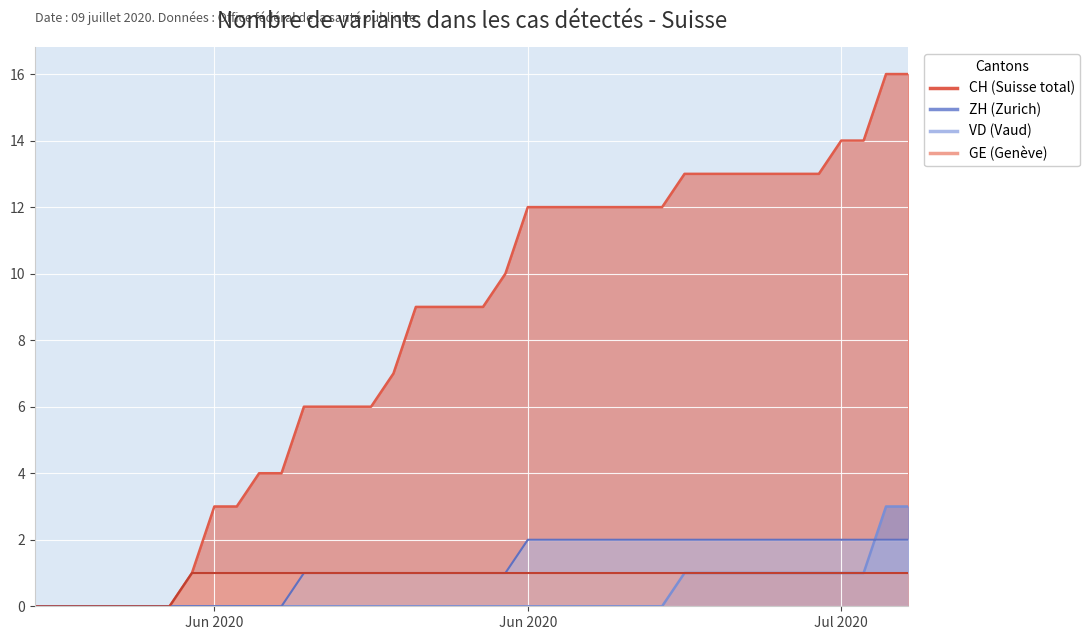

What is the total value across all series at 2020-06-18?

11